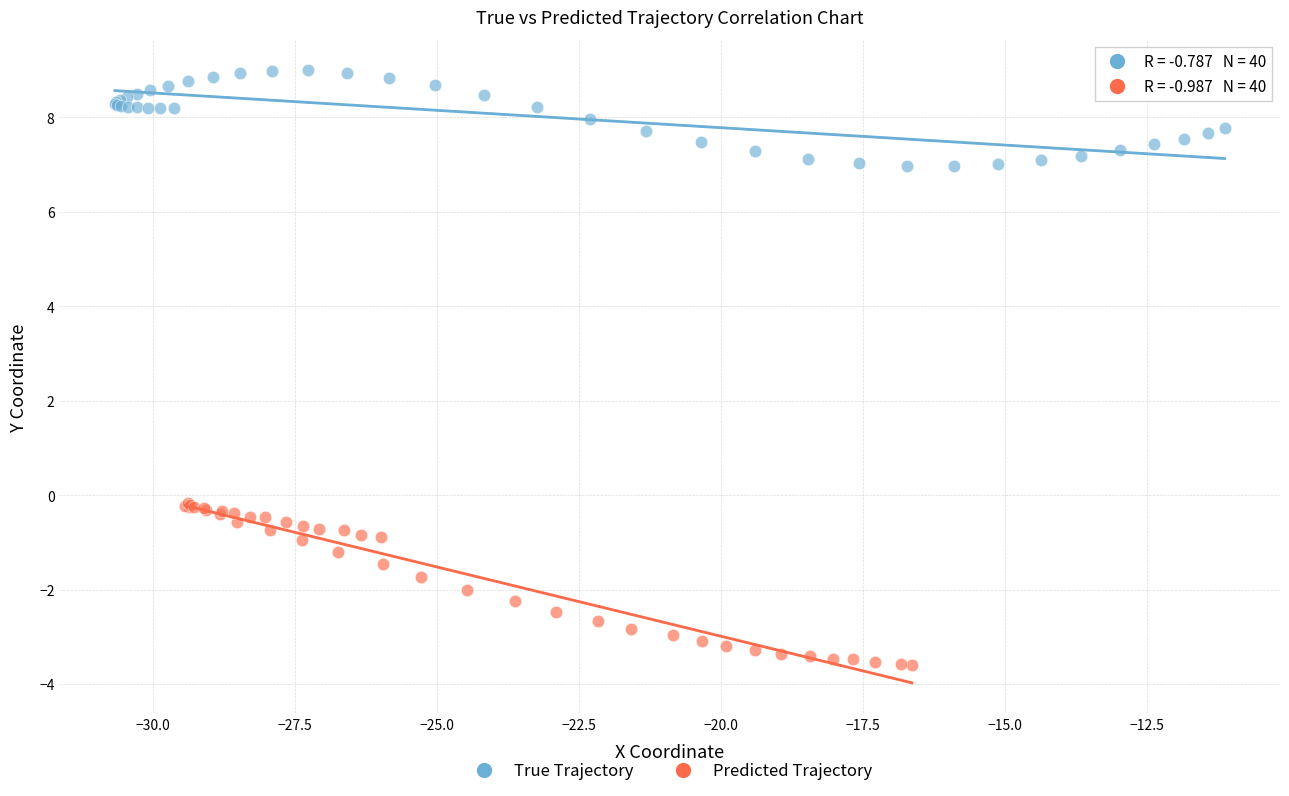

Which series reaches the minimum Y coordinate?

Predicted Trajectory